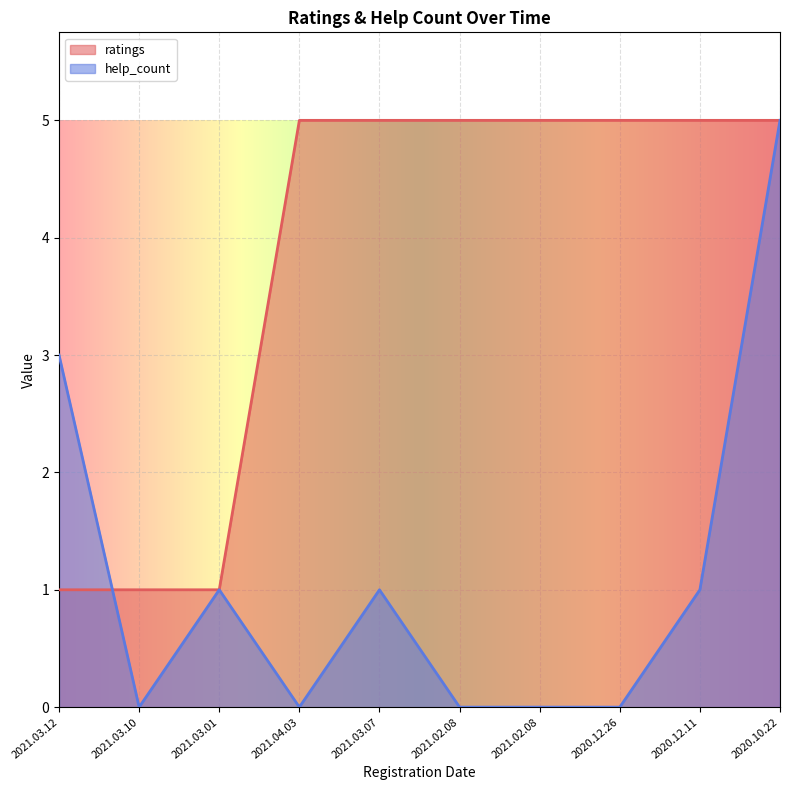

What is the difference between the maximum and minimum values in the ratings series?

4